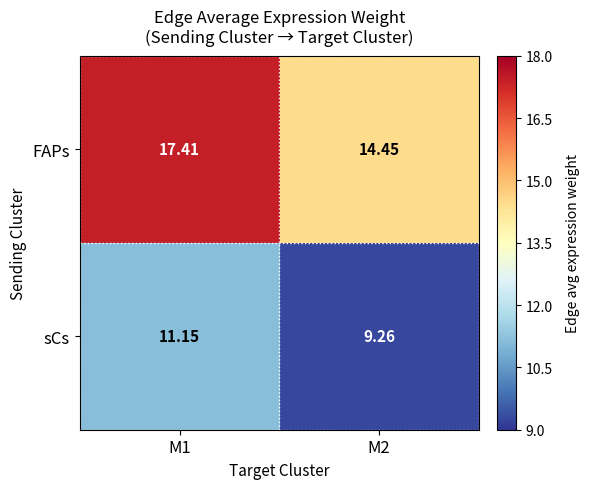

Between M1 and M2, which series saw the biggest shift?

FAPs